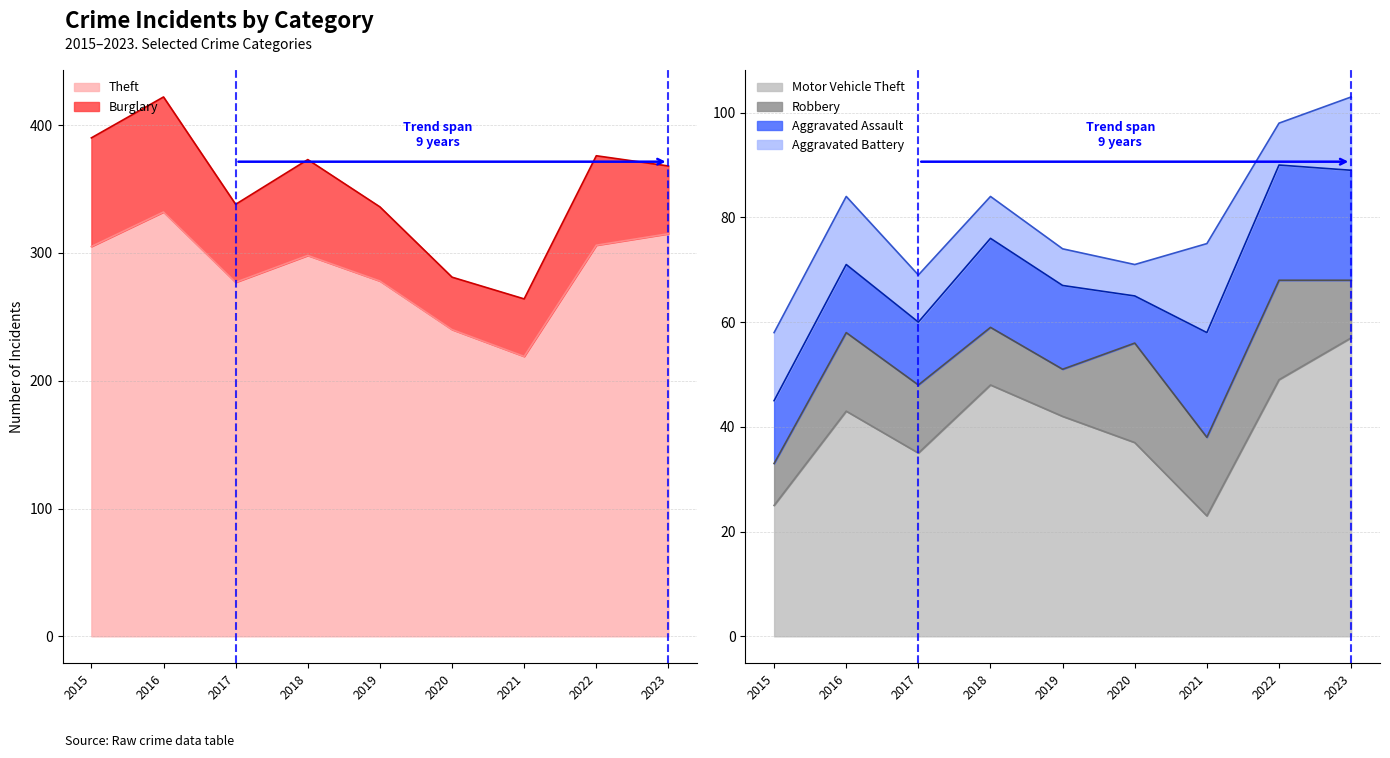

At which category does Burglary reach its first local peak?

2016